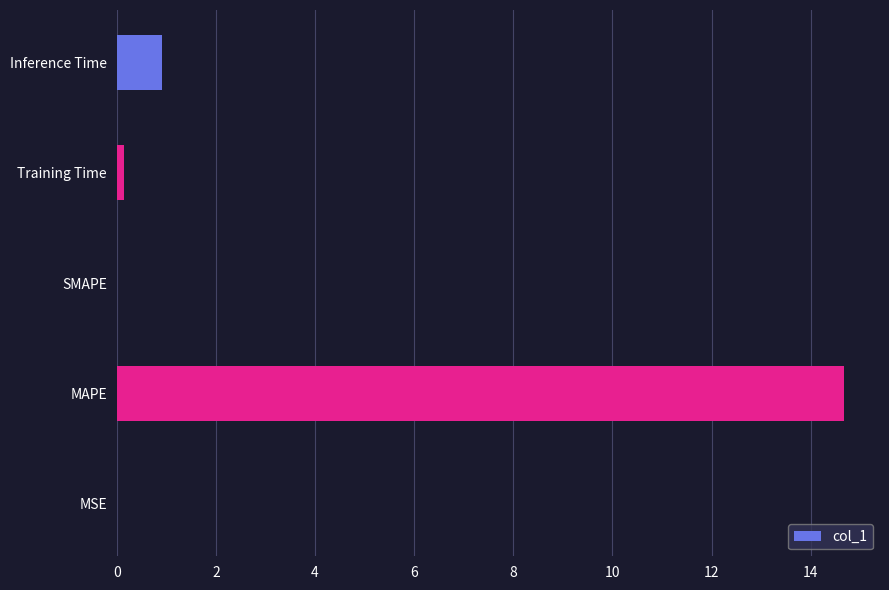

How many categories are shown in the chart?

5